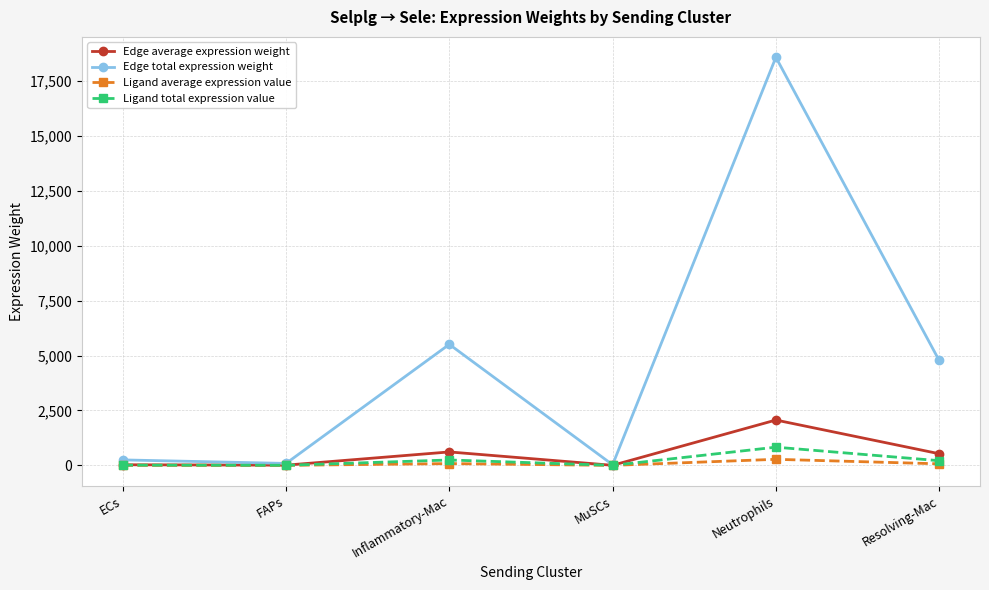

What is the value of the Ligand total expression value point at the 2nd from the left?

4.0